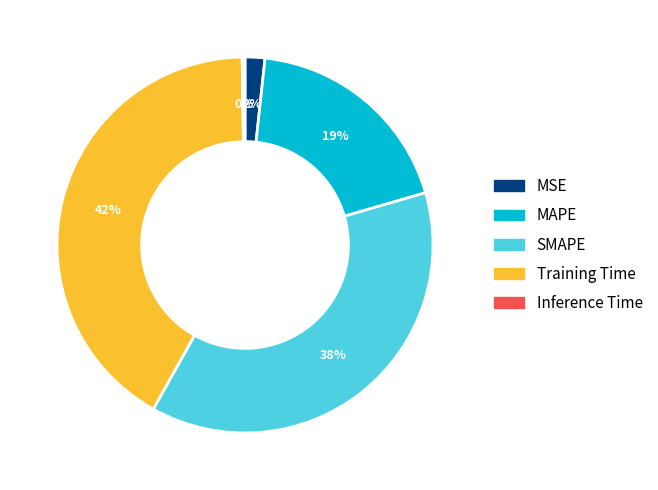

The MSE slice represents 16% of the pie. True or false?

False